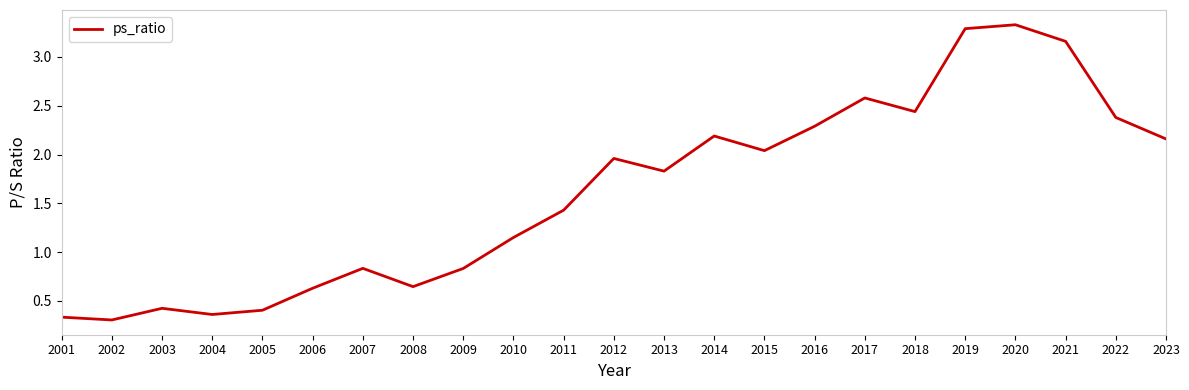

What is the difference between the maximum and minimum values?

3.0